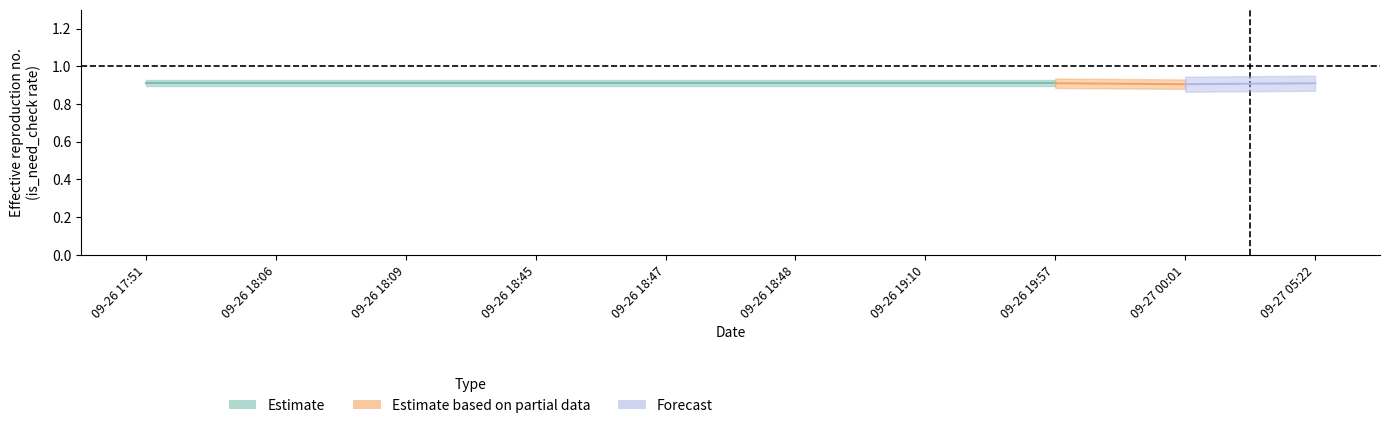

True or false: Estimate has more than 2 interior local peaks.

False